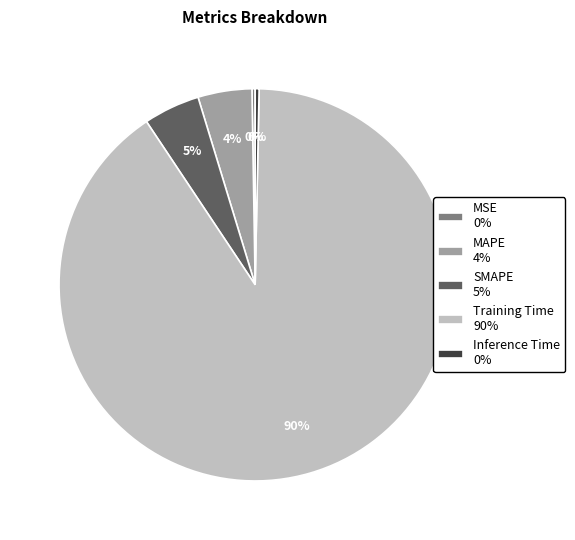

Does Inference Time account for over 50% of the chart?

No